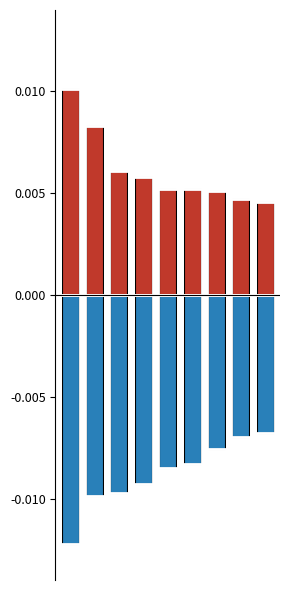

List the series in order of their peak value, highest first.

positive, negative